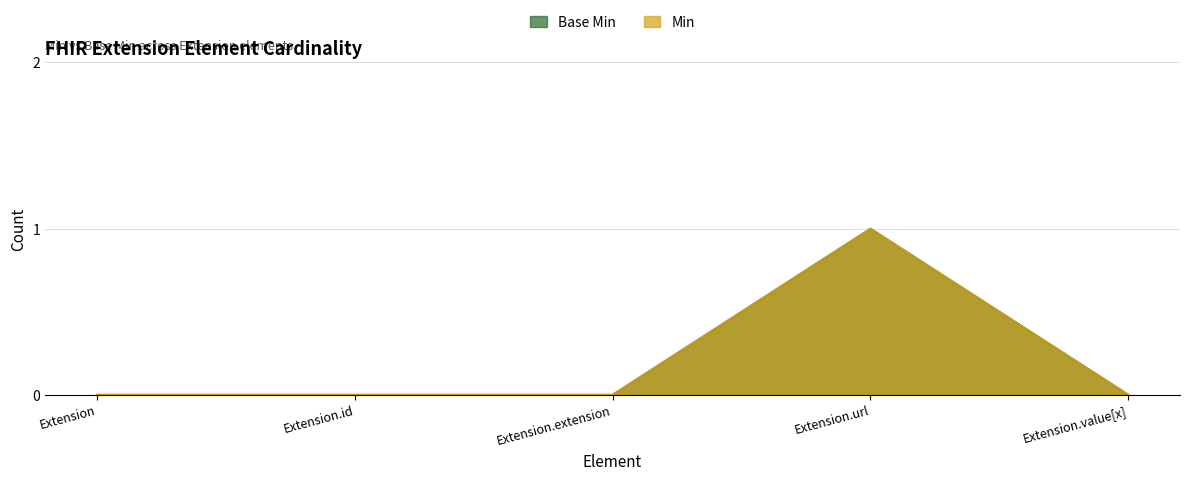

True or false: Min has more than 1 interior local peaks.

False